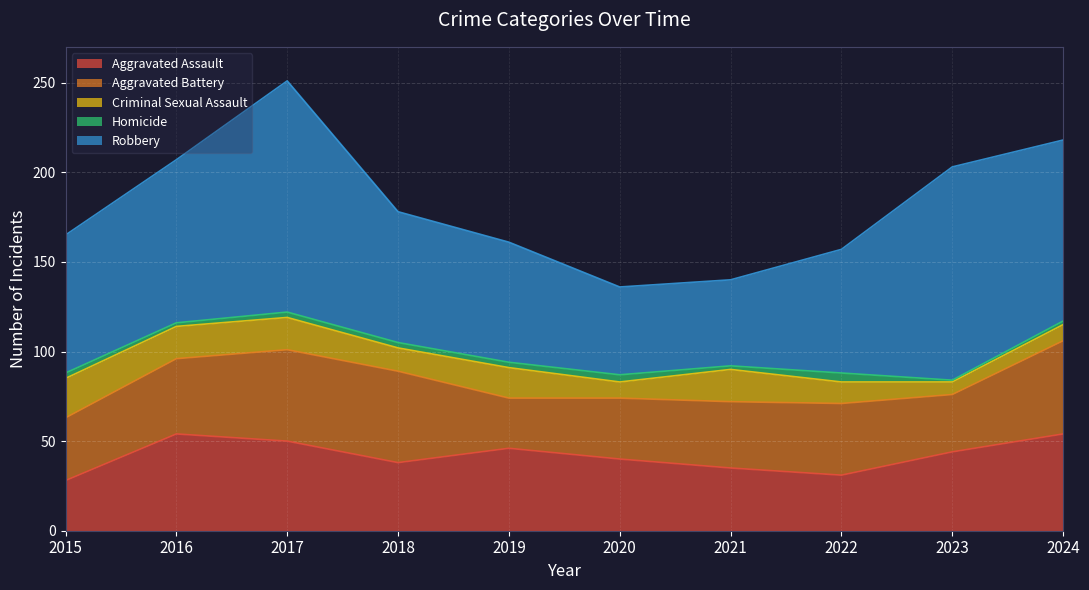

True or false: Aggravated Assault and Robbery intersect in this chart.

False